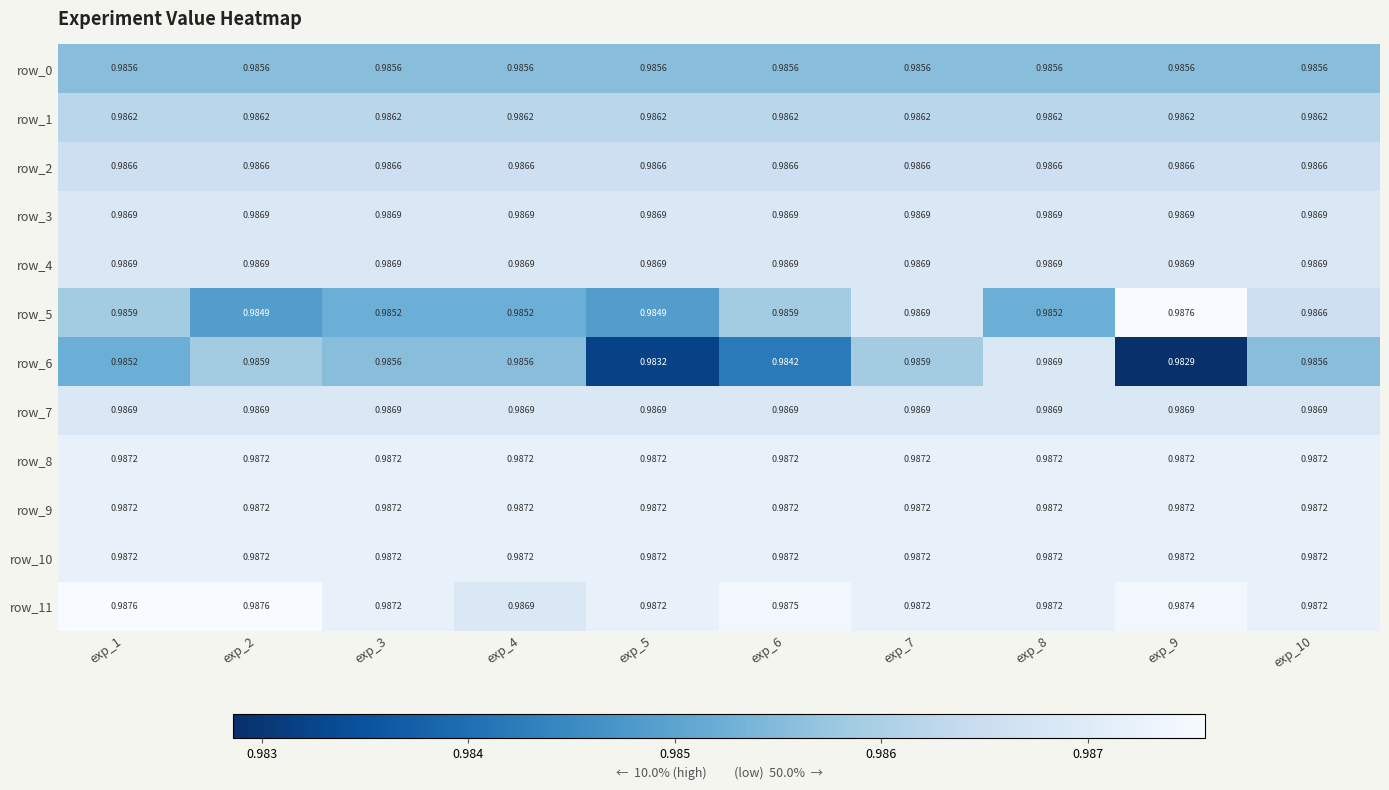

Is the value of row_4 at exp_6 greater than the value of row_0 at exp_9?

Yes